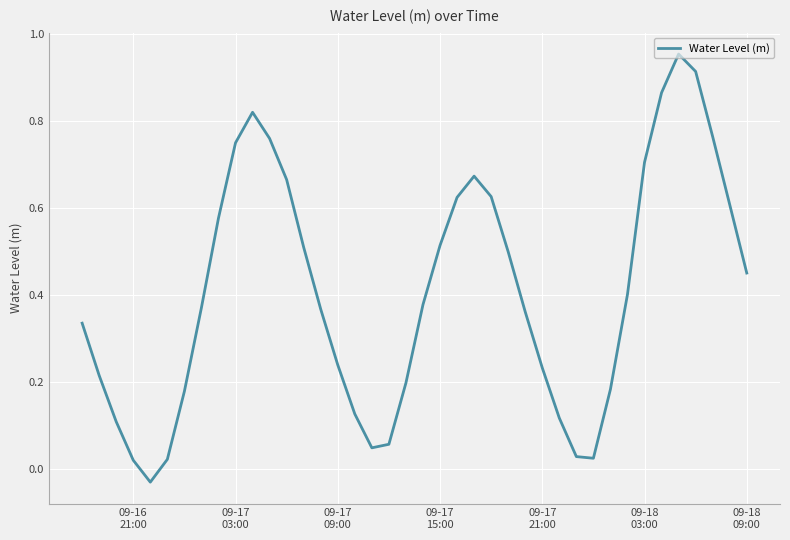

Is this an area chart (filled region under the line)?

No